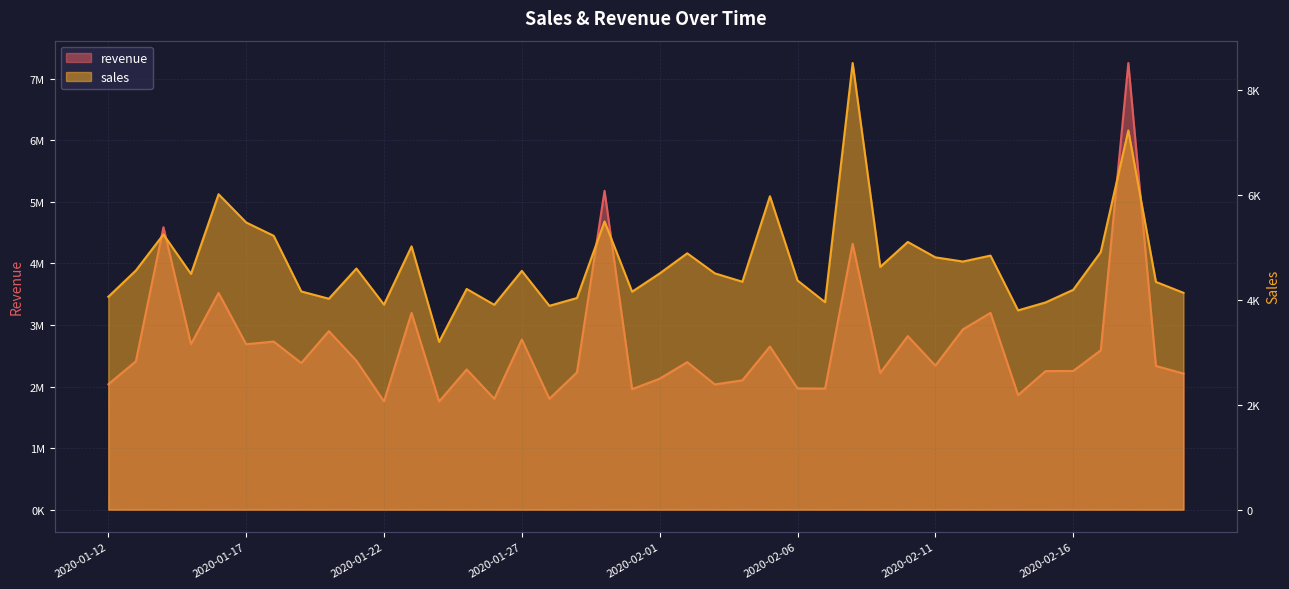

Rank the series by their average value, from lowest to highest.

sales, revenue